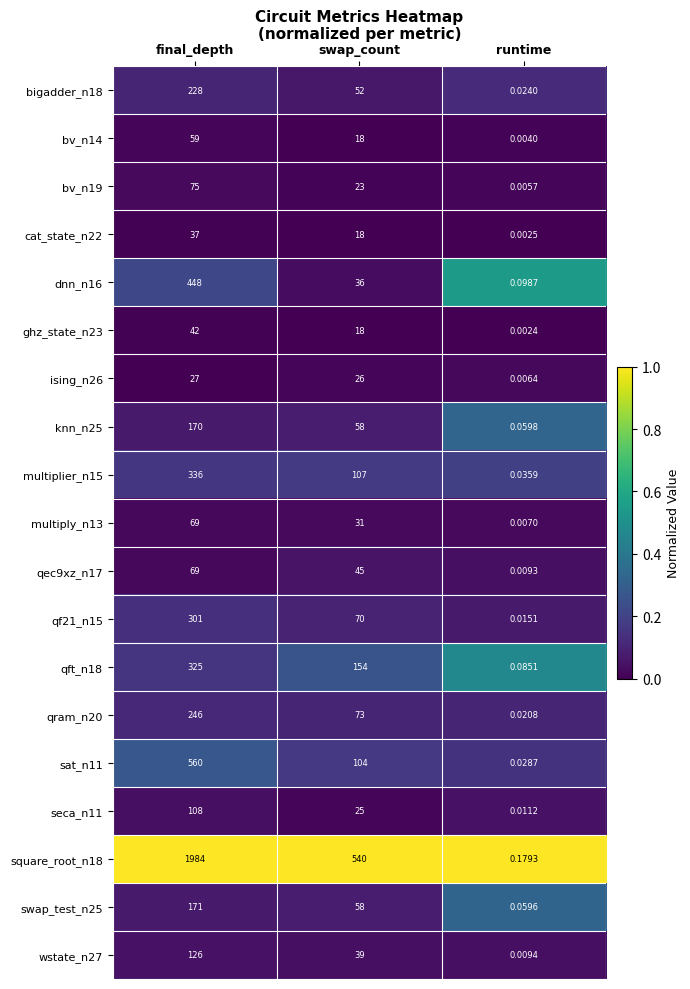

At which label is qram_n20 closest to 123?

swap_count